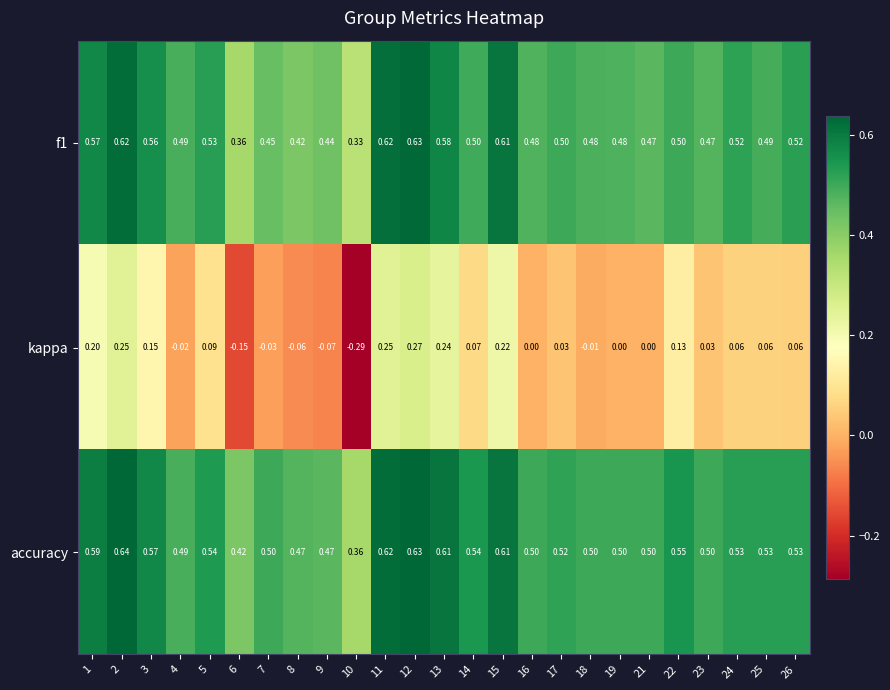

At 7, list the series in order from largest to smallest.

accuracy, f1, kappa